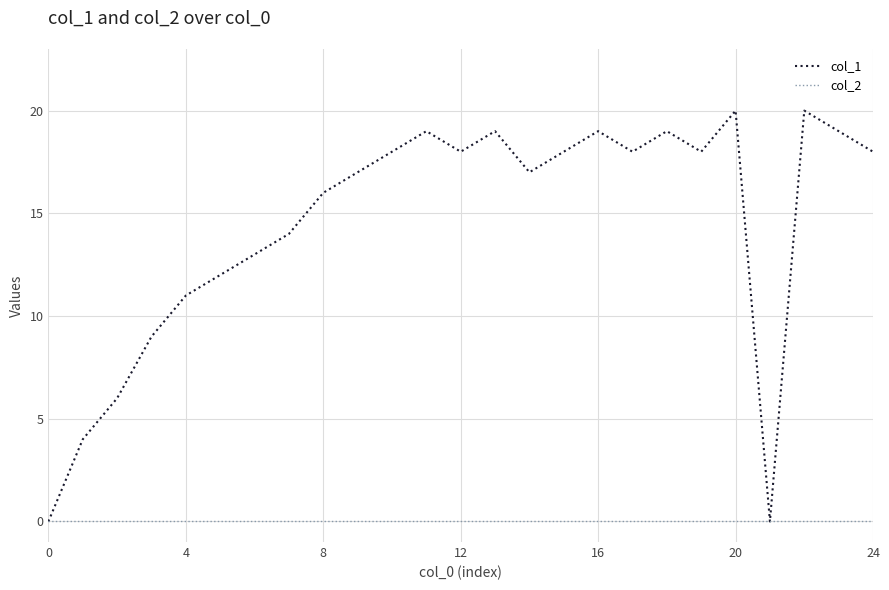

What is the maximum value for col_1?

20